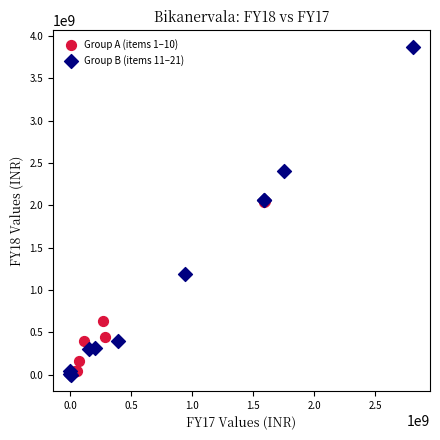

Which series has the largest Y range (max minus min)?

Group B (items 11–21)